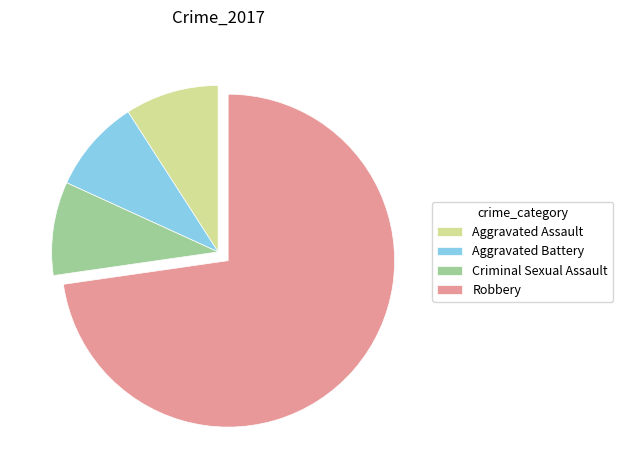

Count the number of slices in the pie.

4